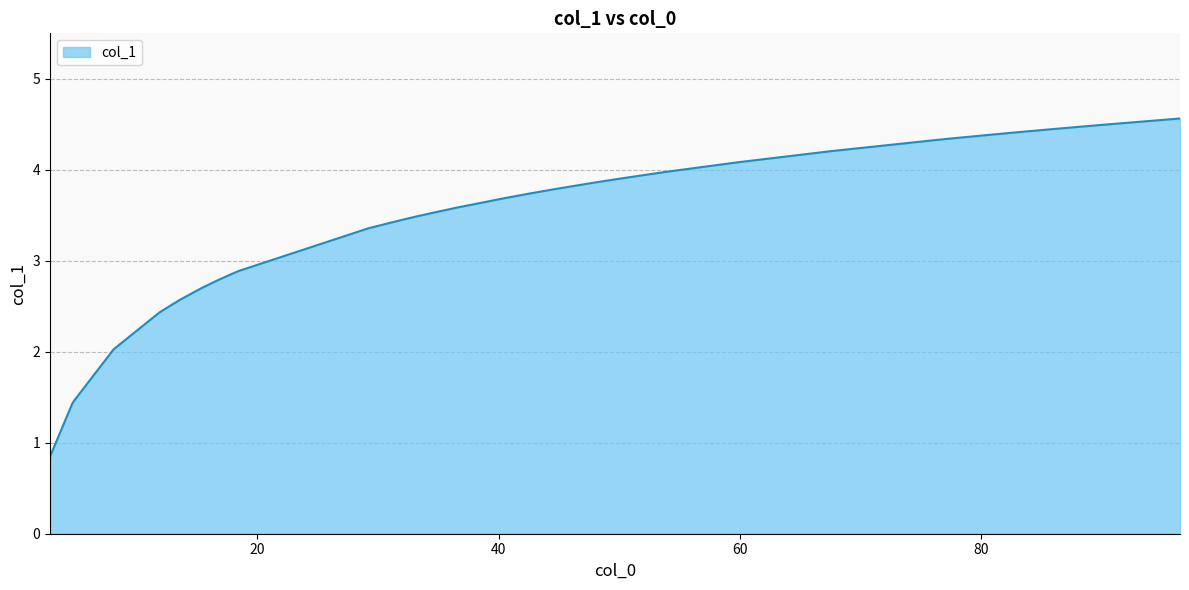

What is the smallest value displayed?

0.8